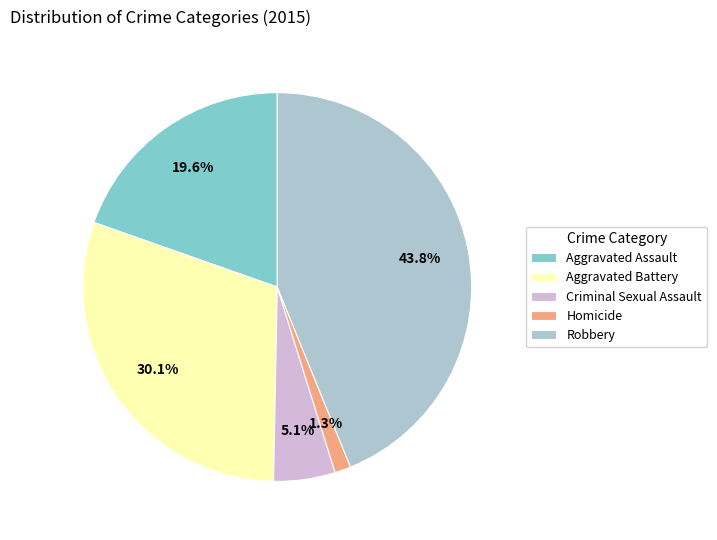

Is Robbery the majority of the pie?

No